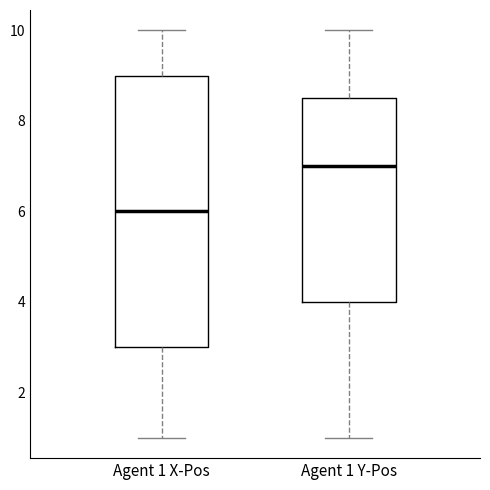

Reading left to right, transcribe this box plot: for each box, give where its median line is, the range the box spans, and where its two whiskers end, as read against the y-axis. The values are not printed on the chart, so give them approximately, as read against the axis.

Agent 1 X-Pos: median 6.0, box 3.0 to 9.0, whiskers 1.0 to 10.0
Agent 1 Y-Pos: median 7.0, box 4.0 to 8.6, whiskers 1.0 to 10.0